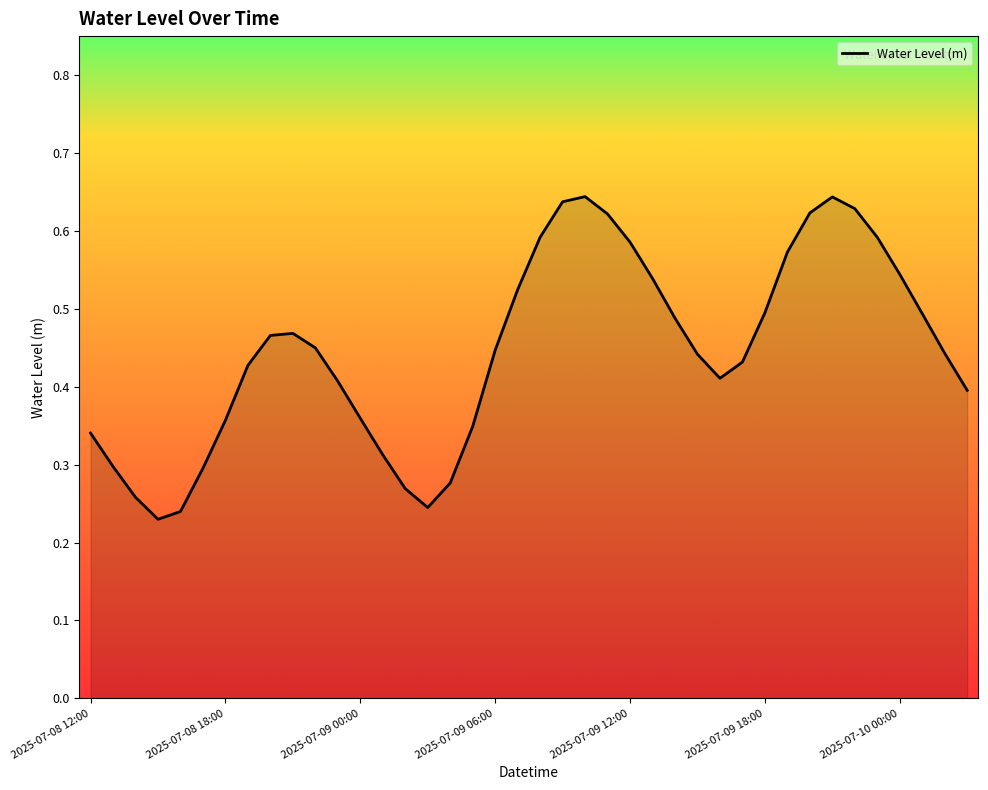

What is the difference between the maximum and minimum values?

0.4